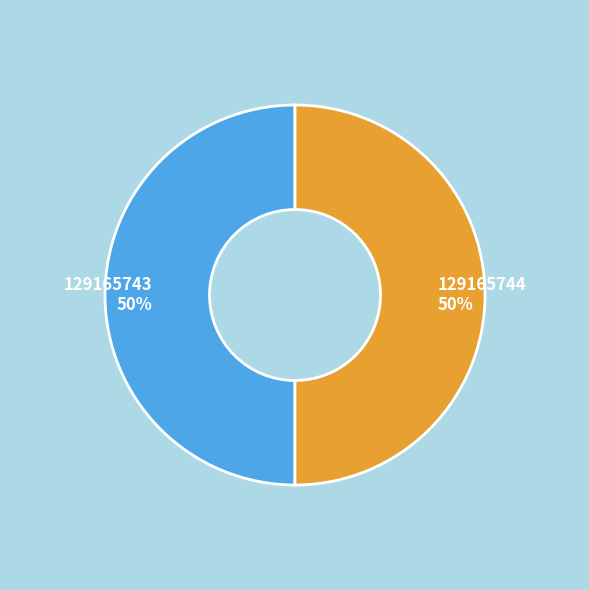

How many slices are in this pie chart?

2